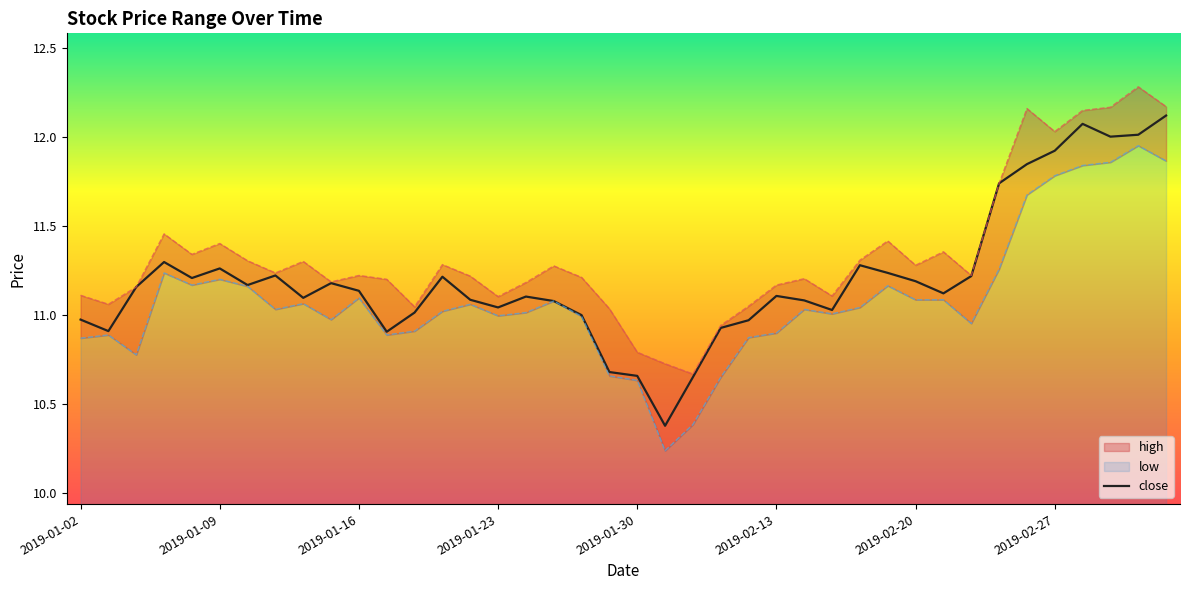

What is the minimum value for close?

10.4